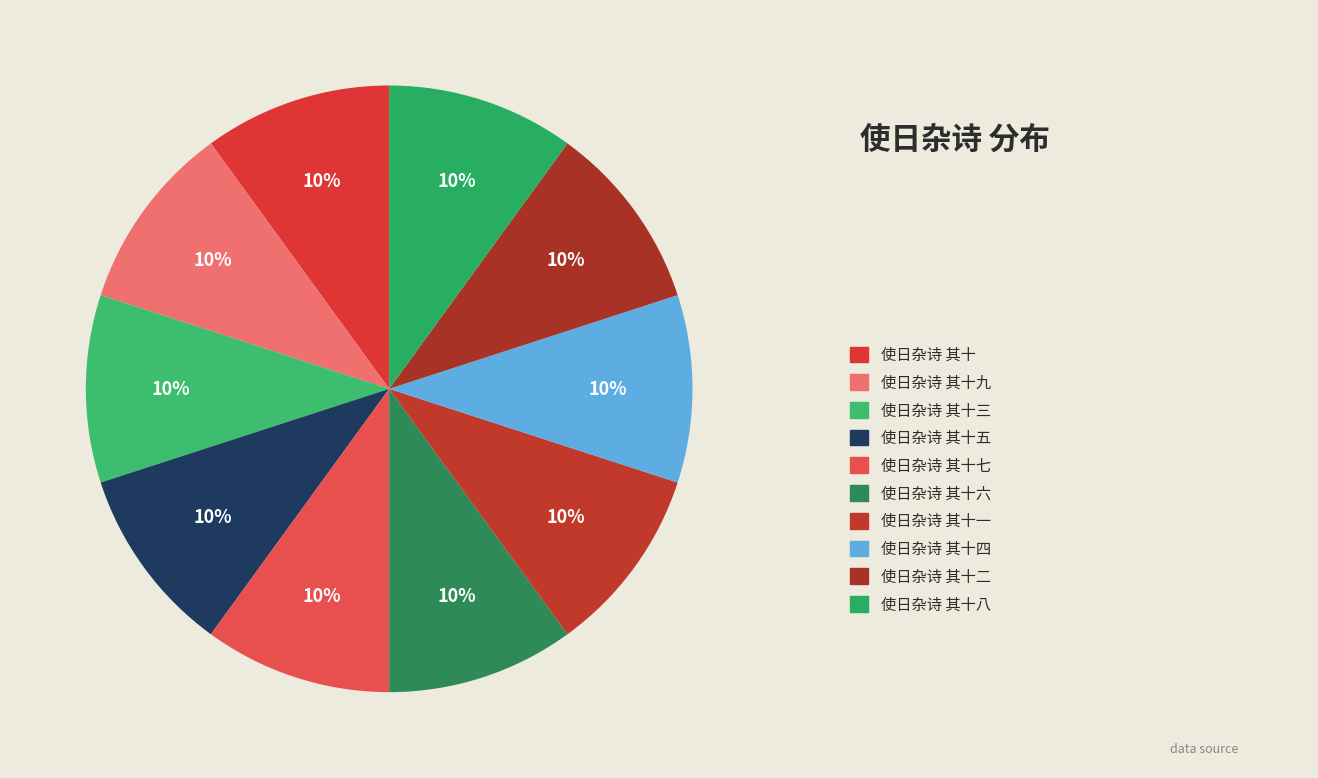

How many segments does this pie chart have?

10